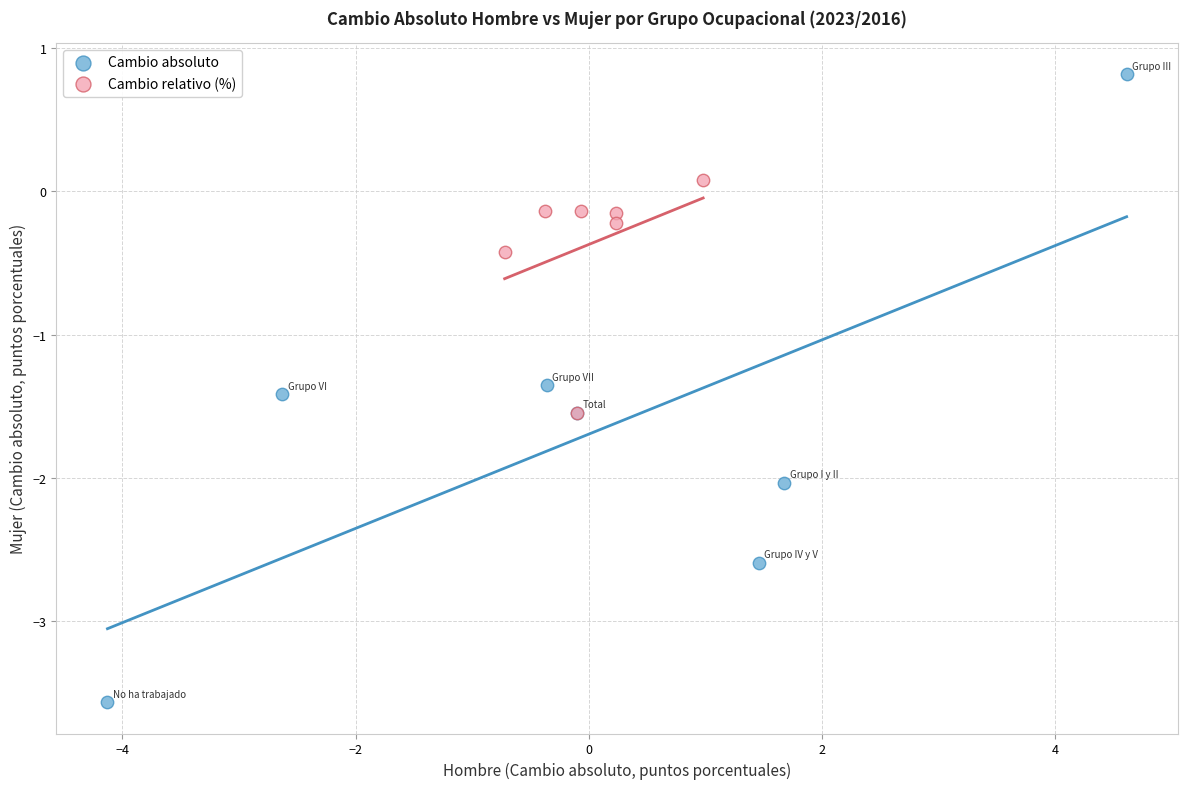

What are all the series names shown in the legend?

Cambio absoluto, Cambio relativo (%)